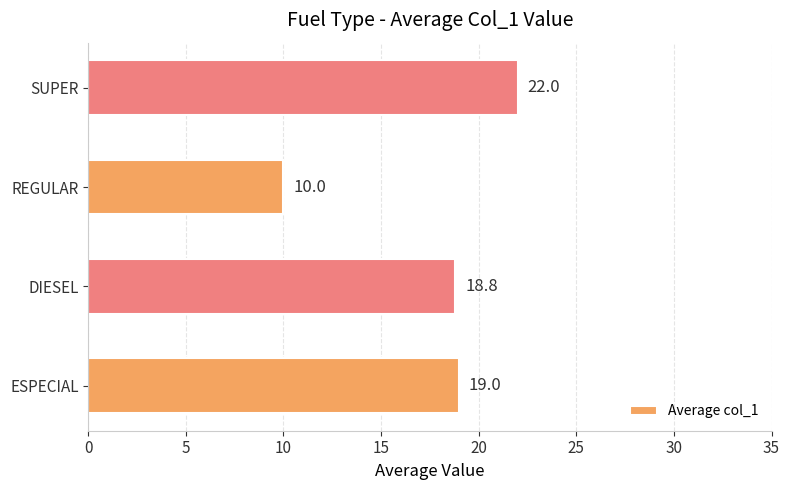

Count the number of categories in the chart.

4